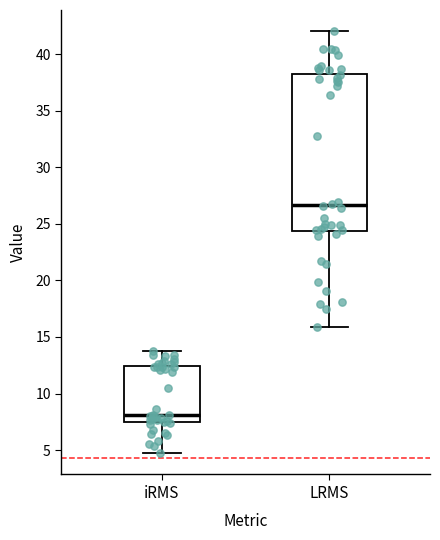

Where is the upper edge of the box for LRMS on the y-axis? The values are not printed on the chart, so give them approximately, as read against the axis.

38.5